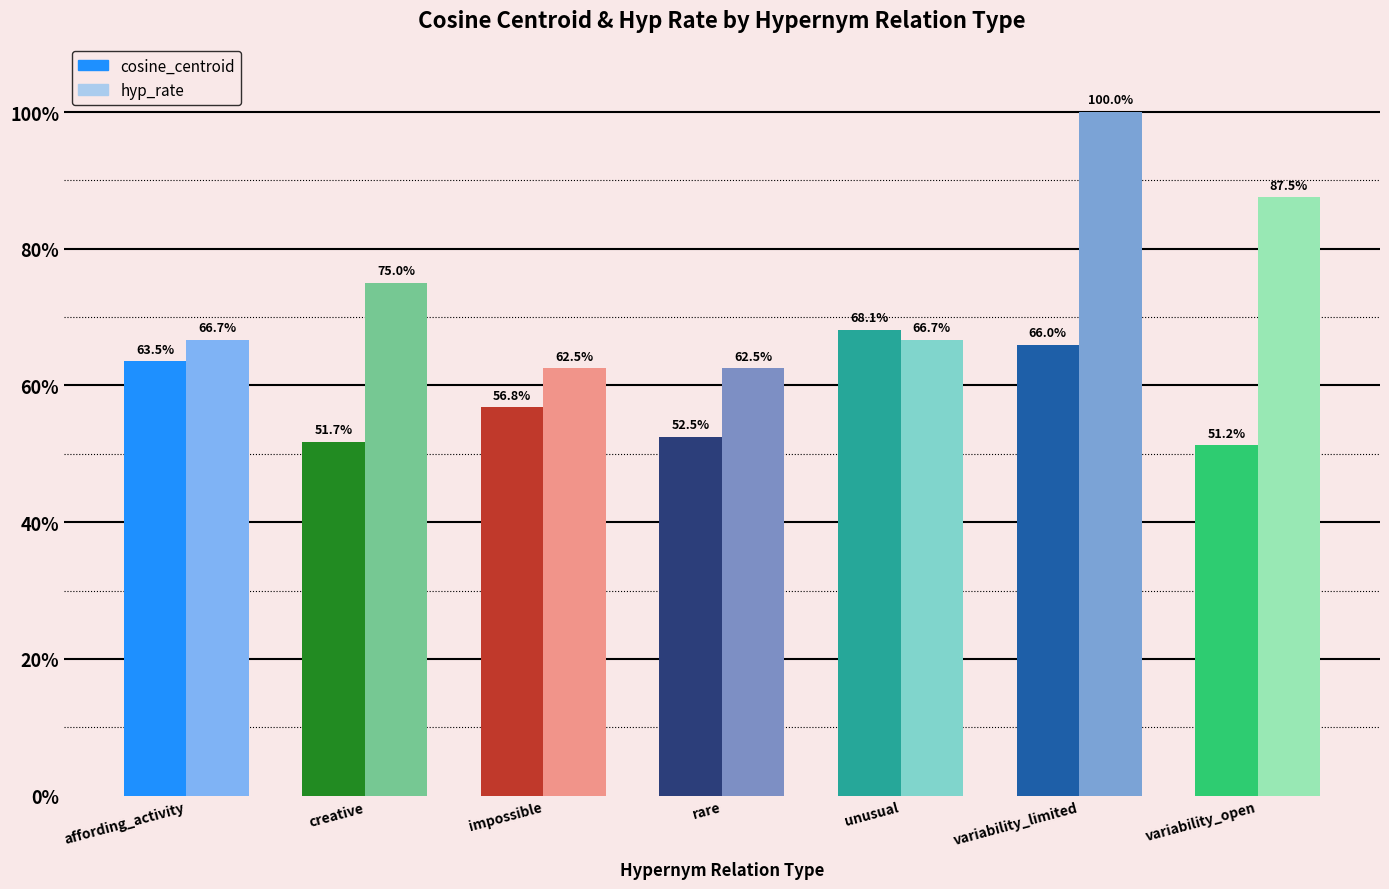

True or false: hyp_rate has a value of 0.6 at rare.

True